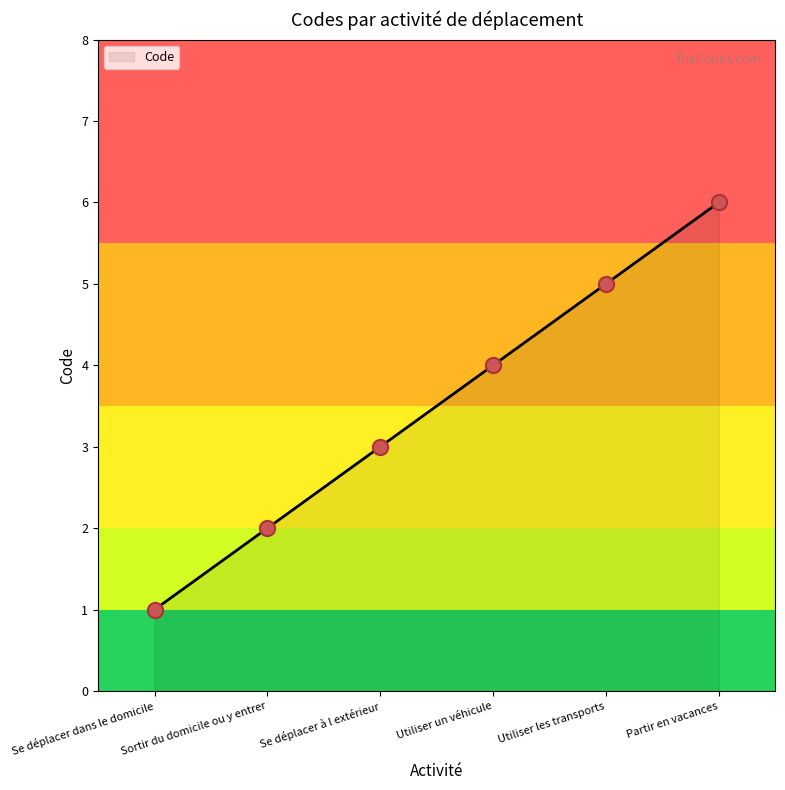

What is the ratio of the value at Se déplacer dans le domicile to the value at Partir en vacances?

0.2